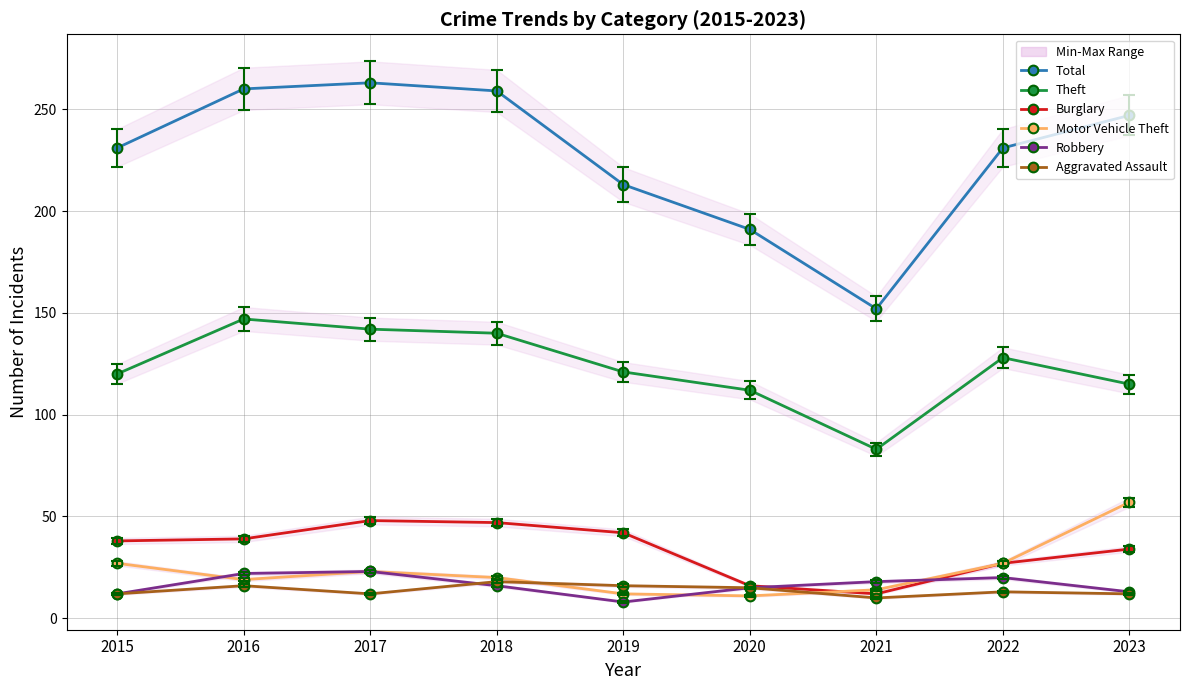

Where do Aggravated Assault and Motor Vehicle Theft first cross each other?

2018 and 2019